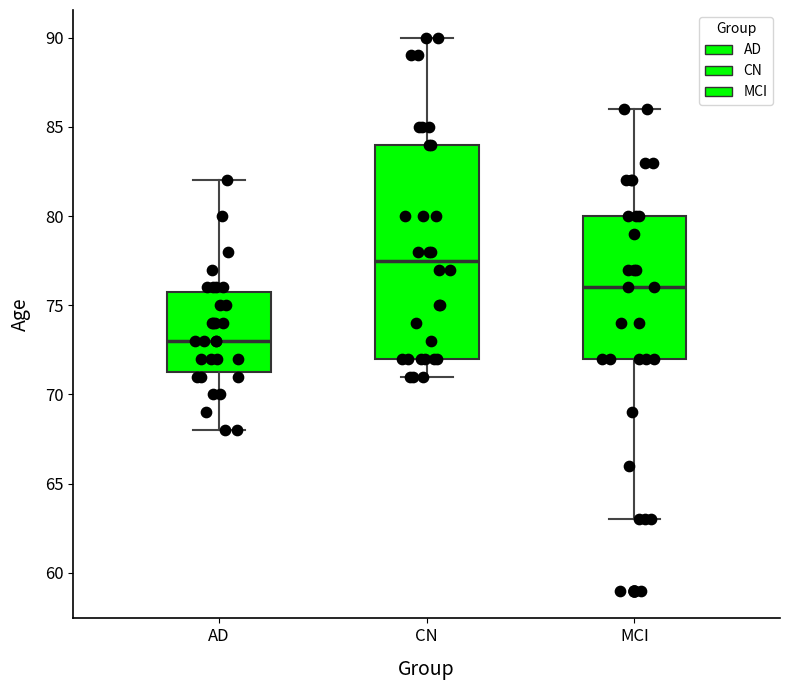

Which box is the tallest, from its lower edge to its upper edge?

CN